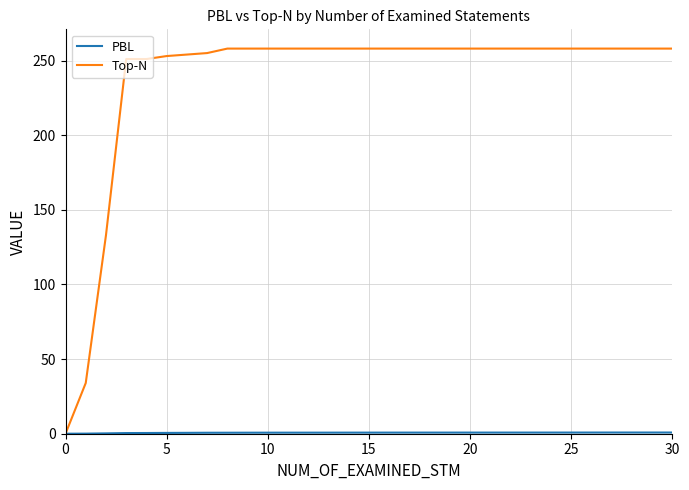

Which series has the largest total across all categories?

Top-N